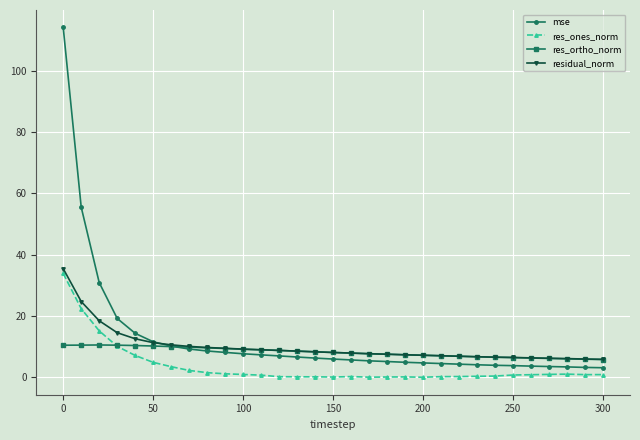

What is the lowest value of the res_ortho_norm series?

5.8